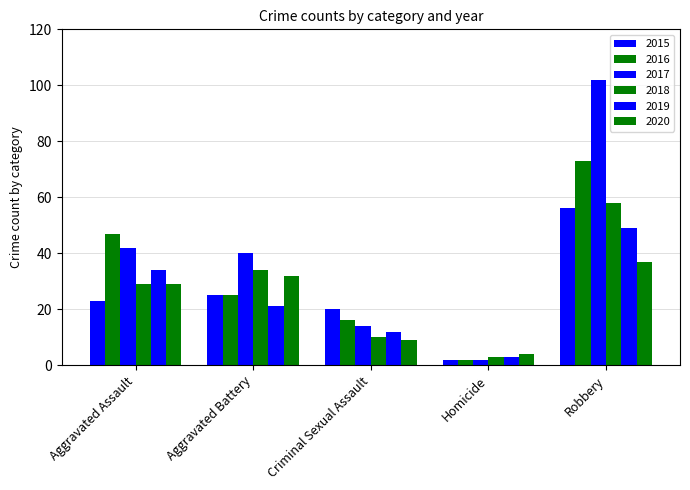

What is the label of the 5th bar from the right?

Aggravated Assault